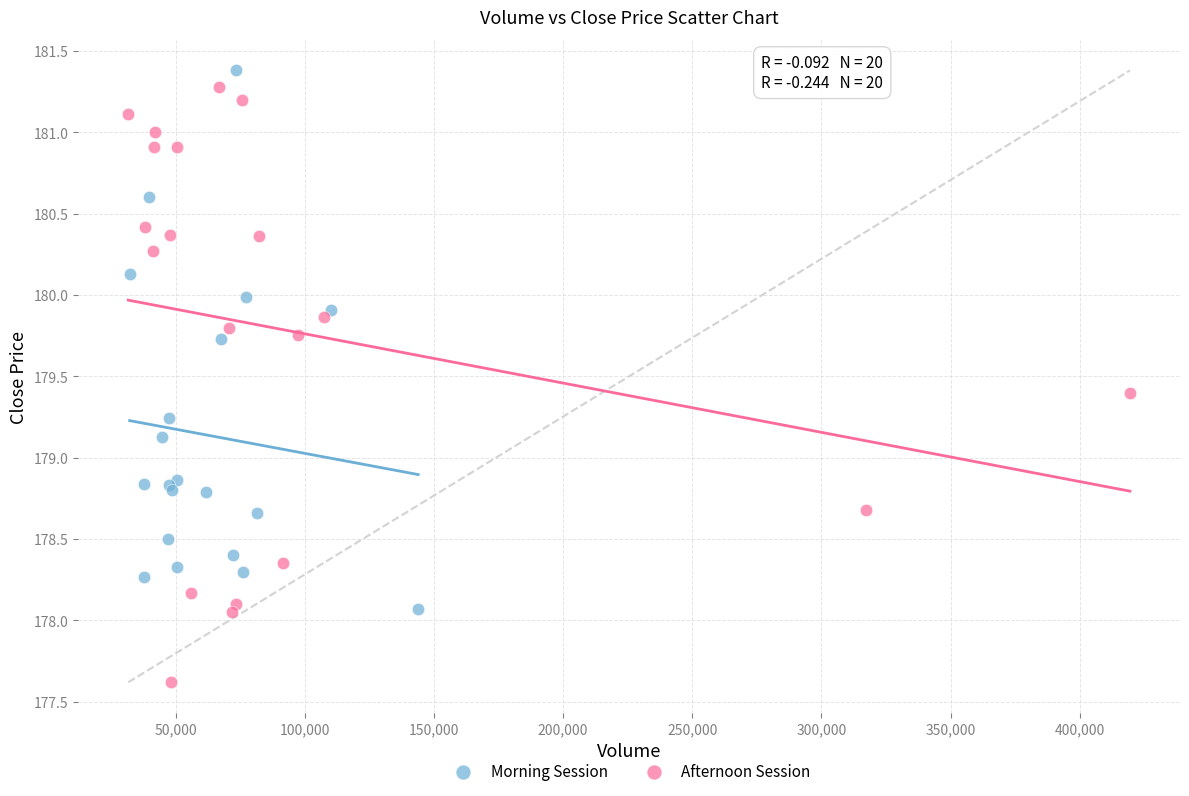

Which series has the widest spread of Y values?

Afternoon Session